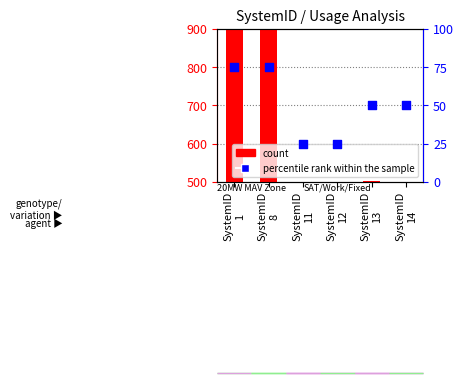

At which category is the sum across all series the highest?

SystemID
1